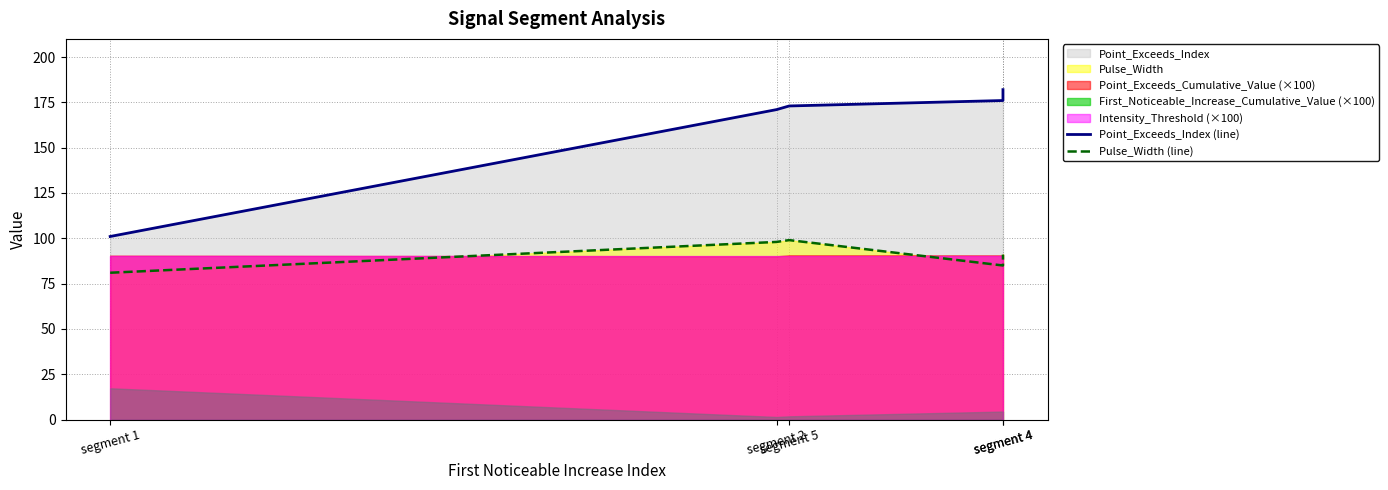

The Point_Exceeds_Index (line) series shows 267 at segment 4. True or false?

False